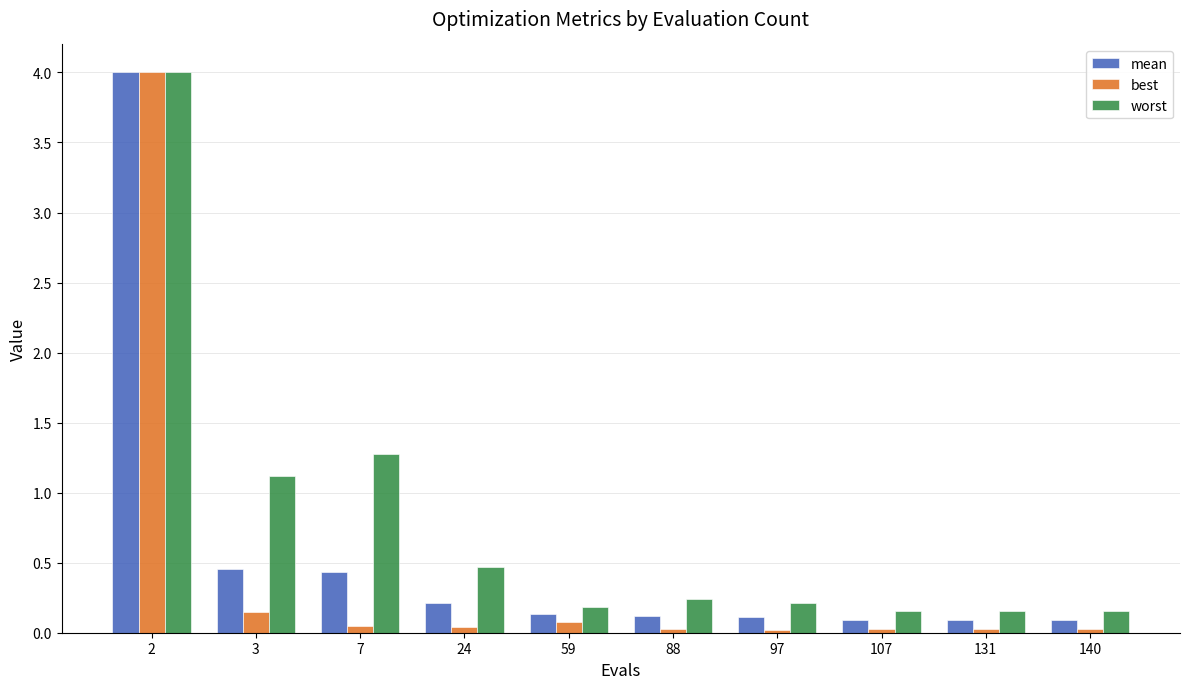

True or false: worst has a value of 0.2 at 140.

True